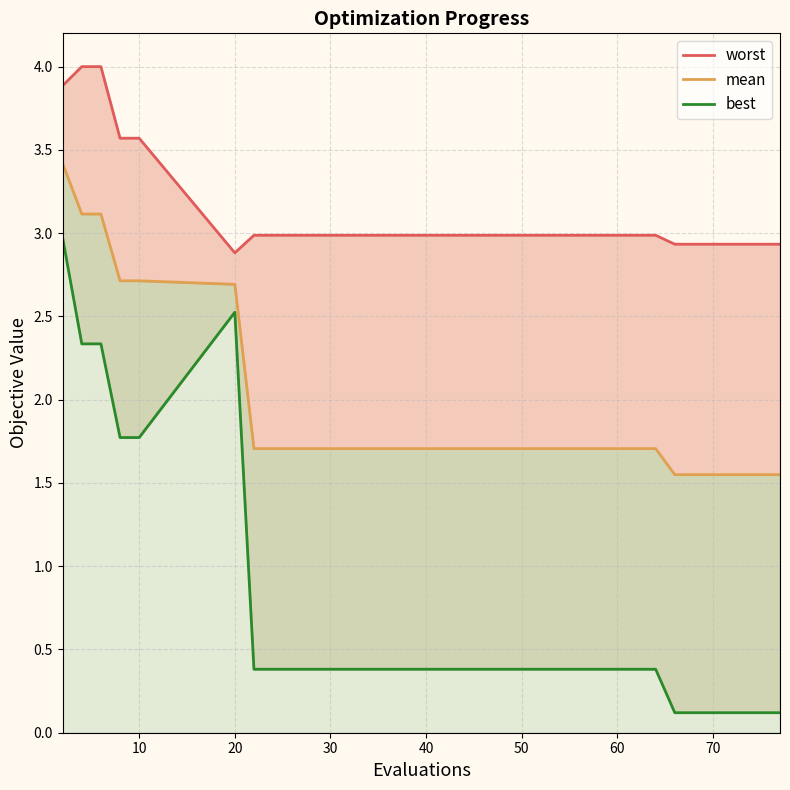

List the series in order of their peak value, lowest first.

best, mean, worst